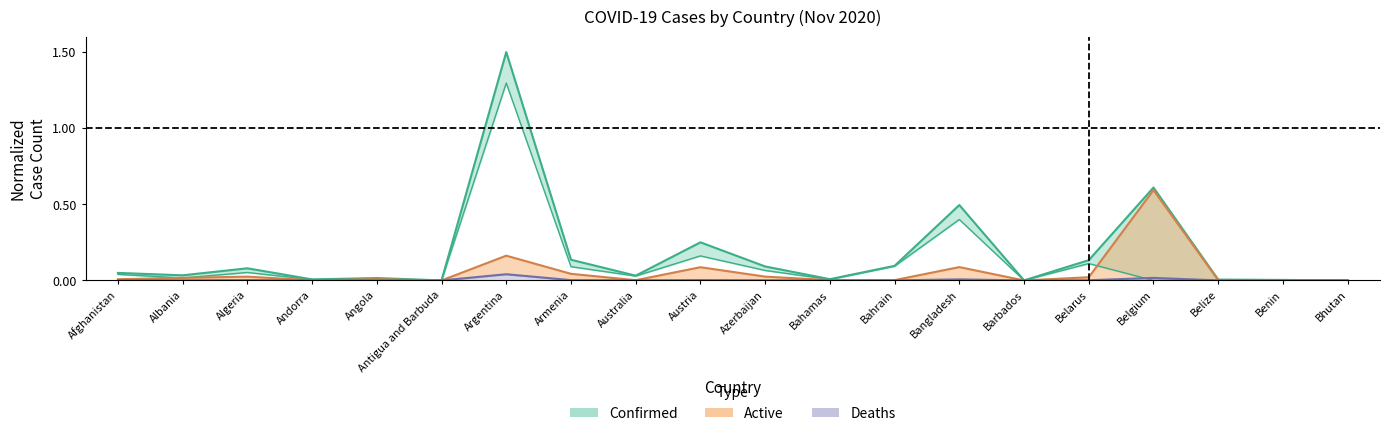

What is the total value across all series at Australia?

0.1